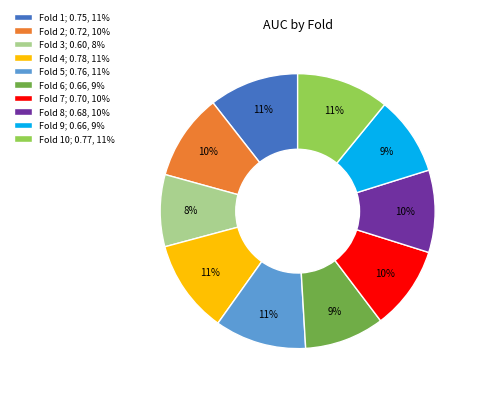

How many segments does this pie chart have?

10